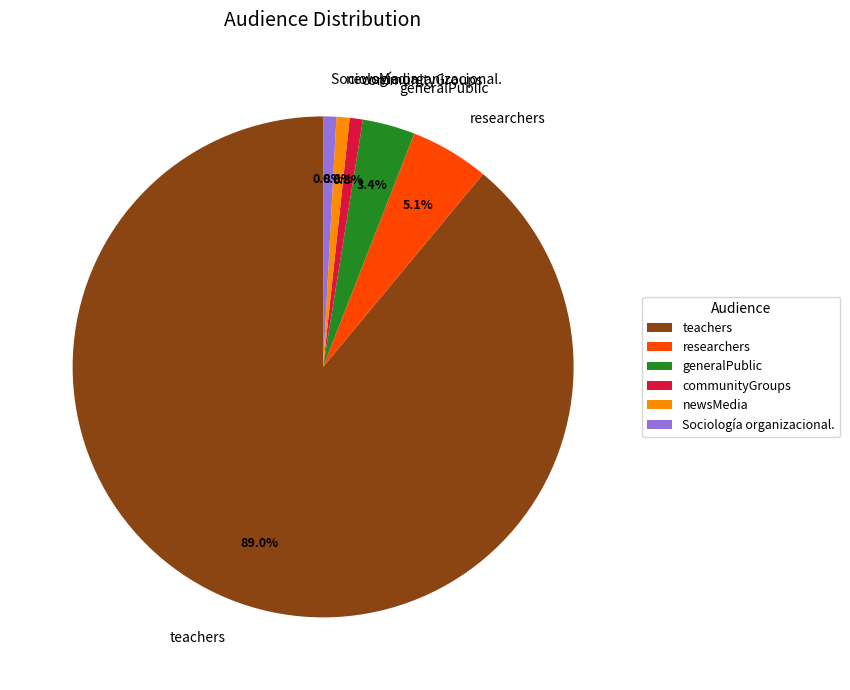

What percentage is the Sociología organizacional. slice, to the nearest percent?

1%